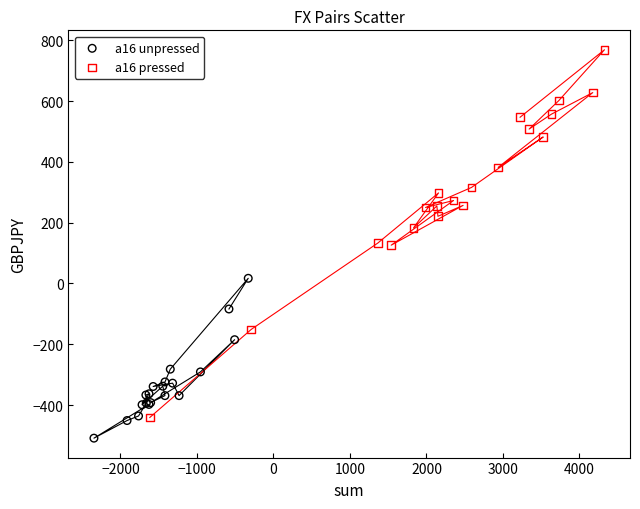

Which series has the widest spread of Y values?

a16 pressed